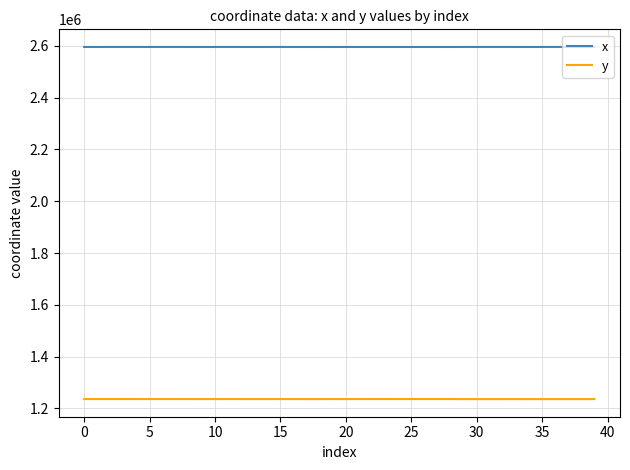

True or false: y and x intersect in this chart.

False